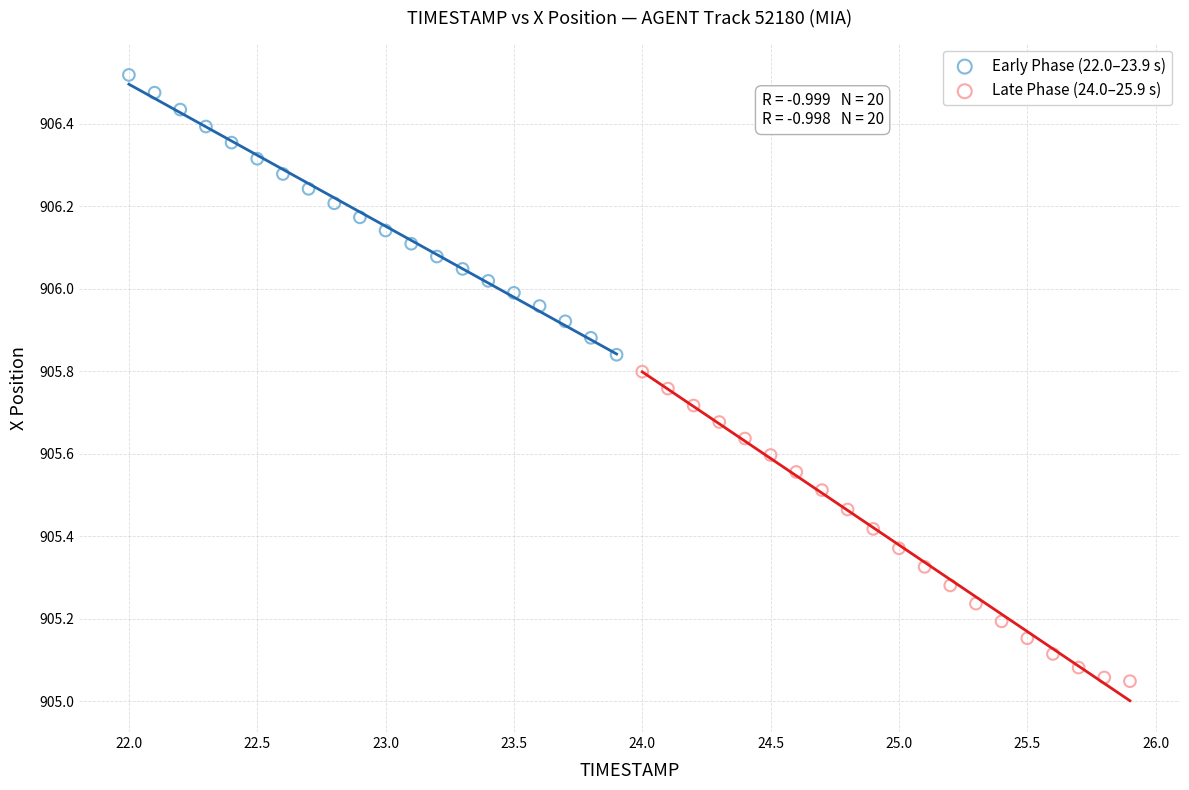

Which series has the widest spread of Y values?

Late Phase (24.0–25.9 s)